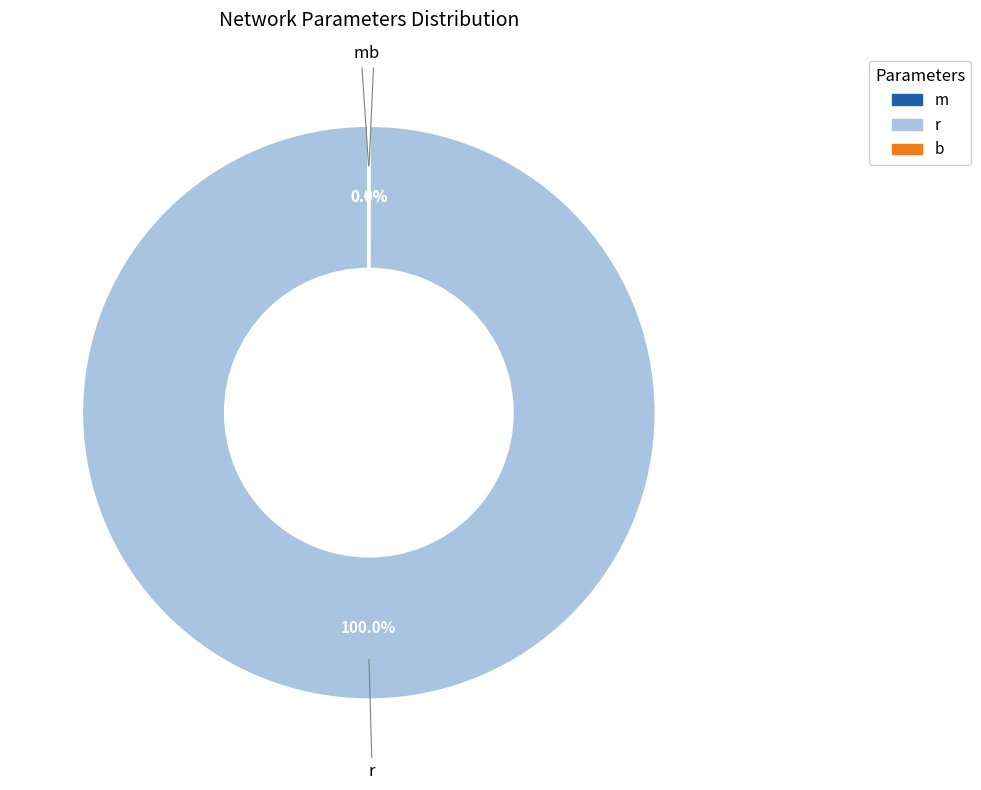

Does r account for over 50% of the chart?

Yes